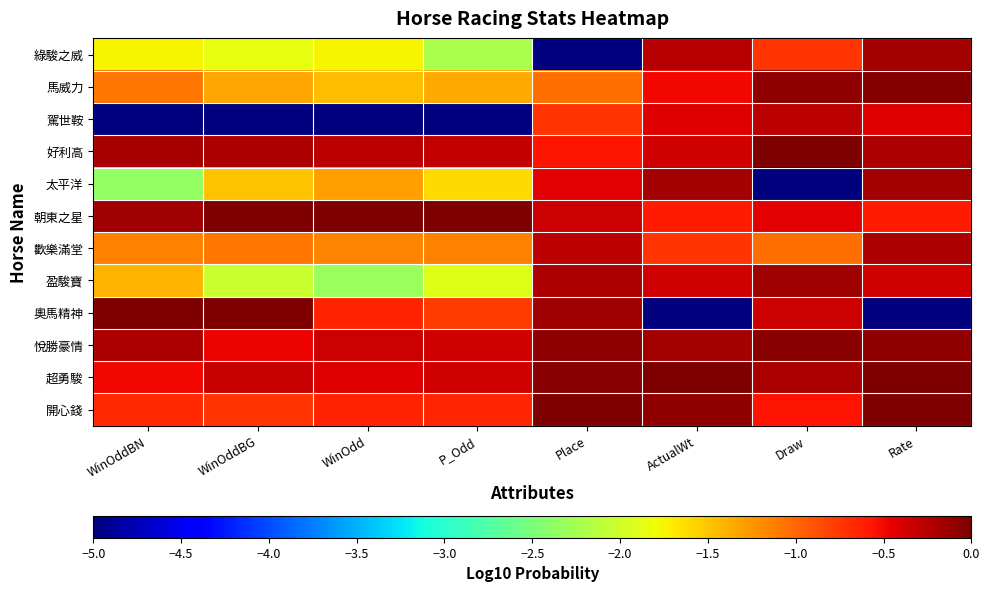

At how many categories does at least one series exceed -4?

8